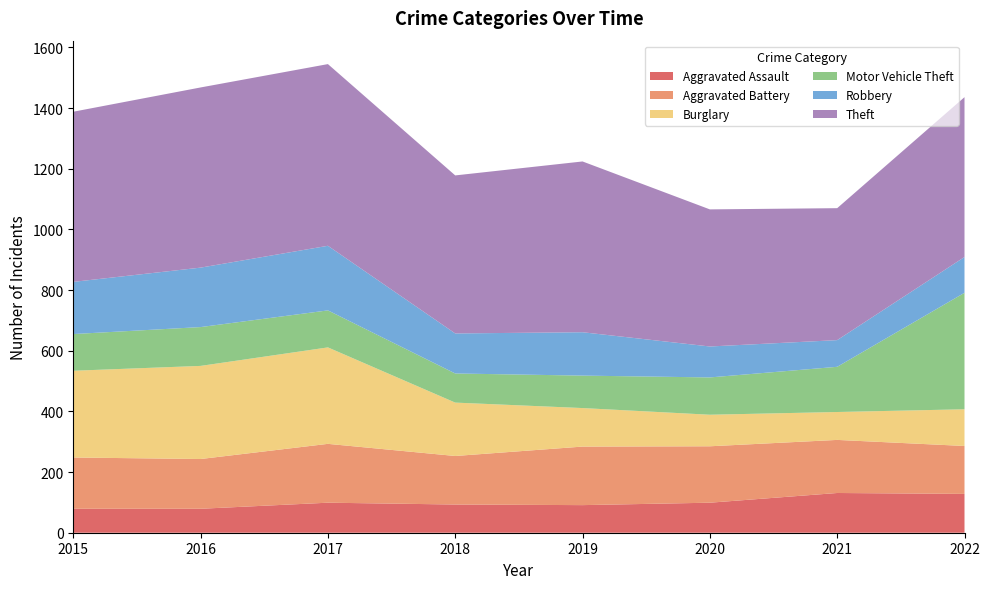

Reading left to right, list all the values displayed in this chart.

Aggravated Assault: 2015=79	2016=79	2017=99	2018=93	2019=91	2020=99	2021=131	2022=128
Aggravated Battery: 2015=169	2016=164	2017=194	2018=160	2019=193	2020=186	2021=175	2022=158
Burglary: 2015=286	2016=307	2017=318	2018=176	2019=127	2020=104	2021=92	2022=121
Motor Vehicle Theft: 2015=121	2016=128	2017=122	2018=96	2019=107	2020=123	2021=149	2022=384
Robbery: 2015=172	2016=196	2017=213	2018=132	2019=143	2020=102	2021=88	2022=118
Theft: 2015=561	2016=594	2017=599	2018=521	2019=563	2020=452	2021=435	2022=527